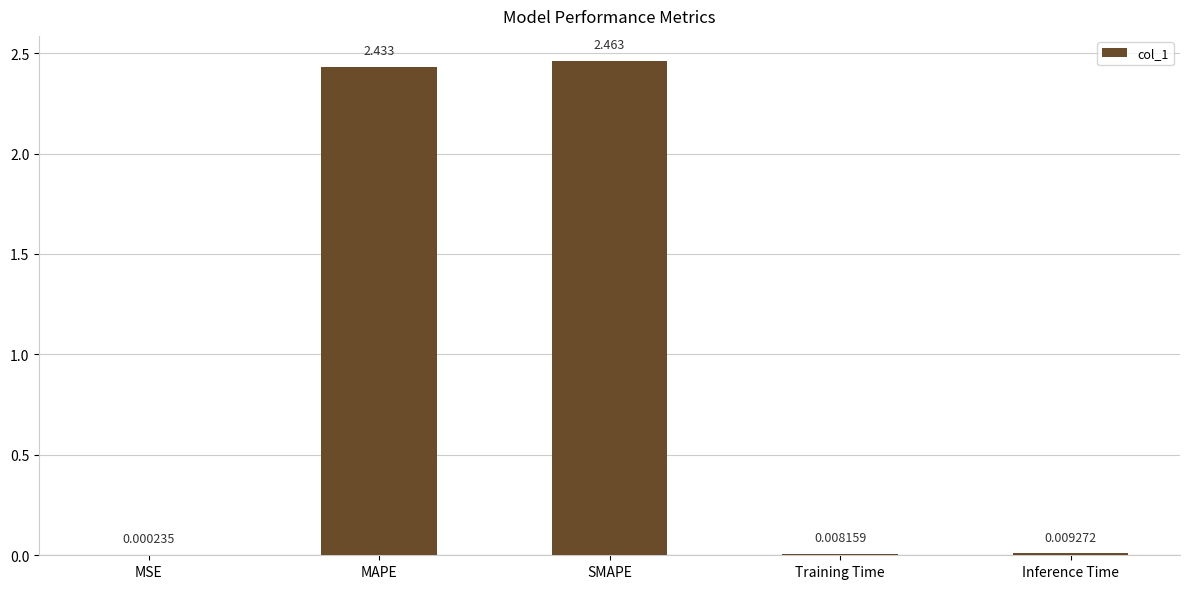

Which category has the highest value across all series?

SMAPE